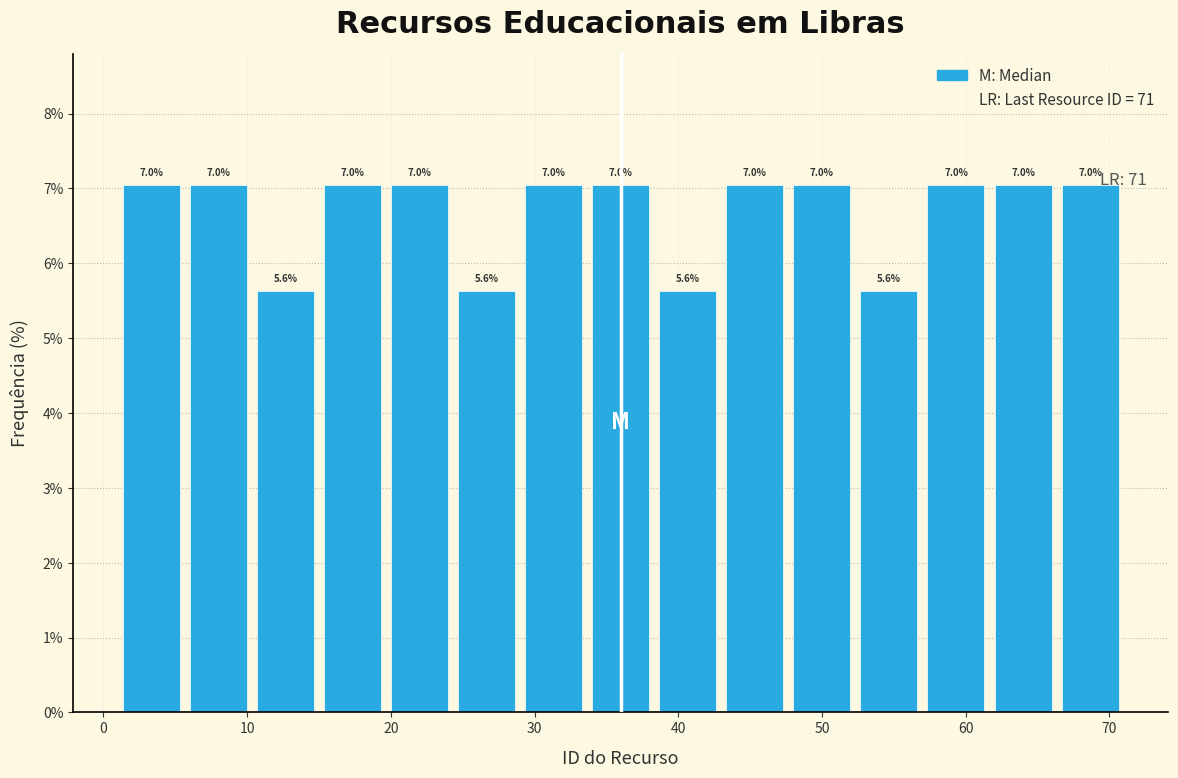

What is the height of the bar covering 20 to 24 on the x-axis? The bar edges are not printed on the chart, so give them approximately, as read against the axis.

7.0